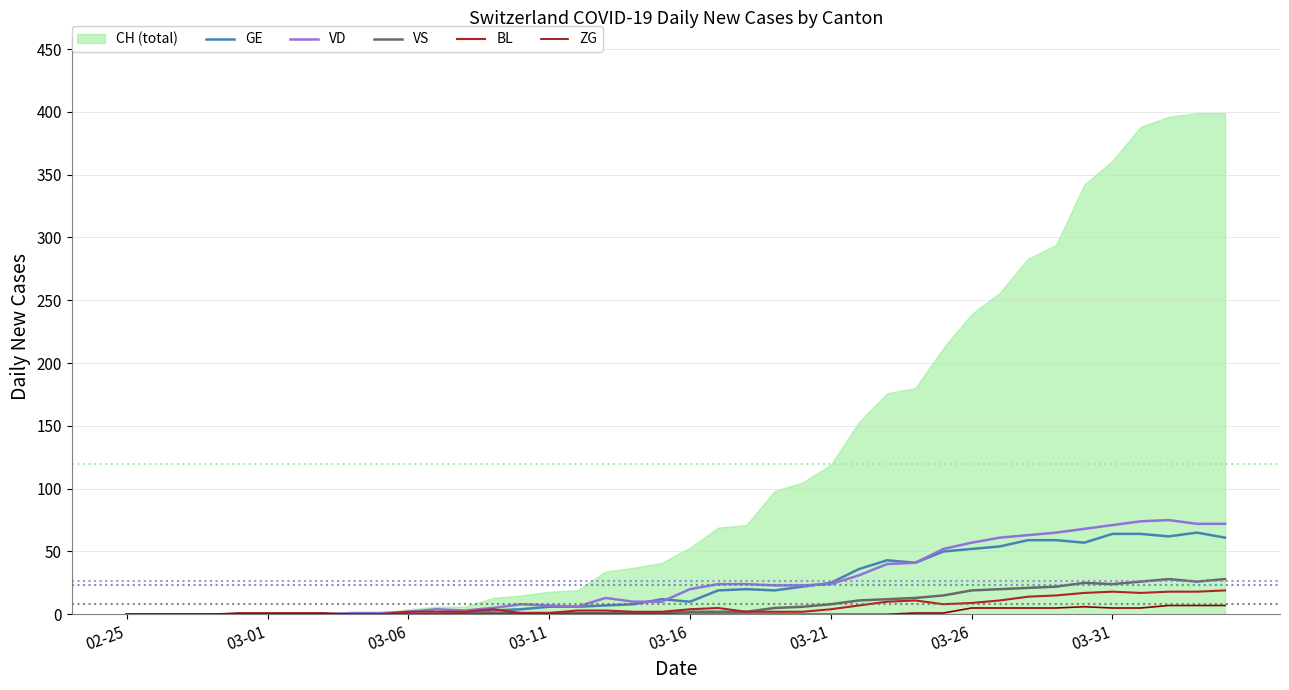

What is the highest value of the BL series?

19